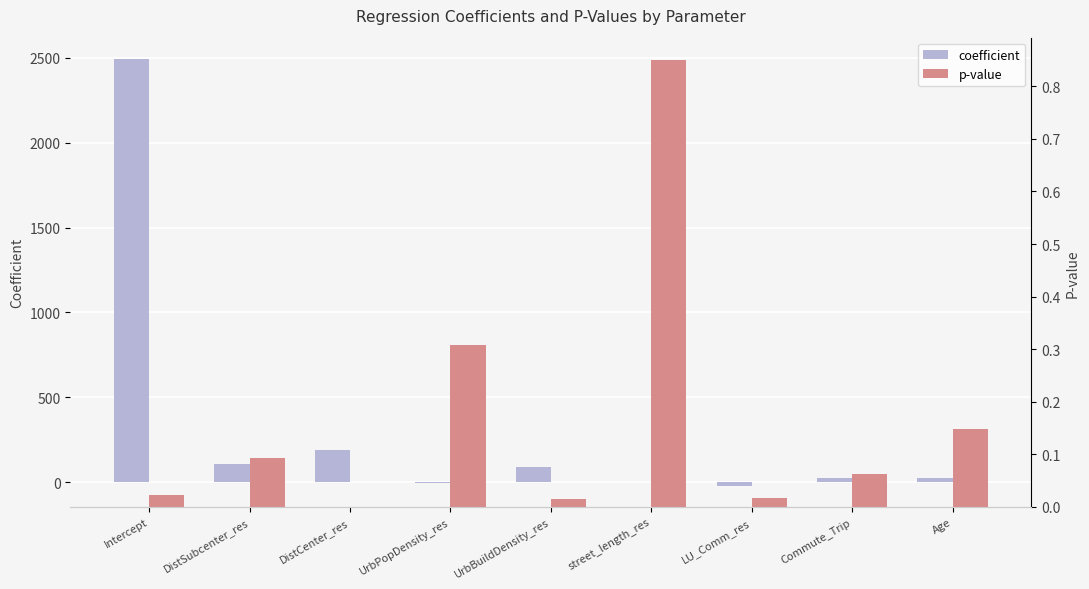

Reading left to right, list all the values displayed in this chart.

coefficient: Intercept=2492.7	DistSubcenter_res=107.3	DistCenter_res=187.9	UrbPopDensity_res=-3.0	UrbBuildDensity_res=90.3	street_length_res=1.0	LU_Comm_res=-20.8	Commute_Trip=22.9	Age=22.4
p-value: Intercept=0.0	DistSubcenter_res=0.1	DistCenter_res=0.0	UrbPopDensity_res=0.3	UrbBuildDensity_res=0.0	street_length_res=0.8	LU_Comm_res=0.0	Commute_Trip=0.1	Age=0.1